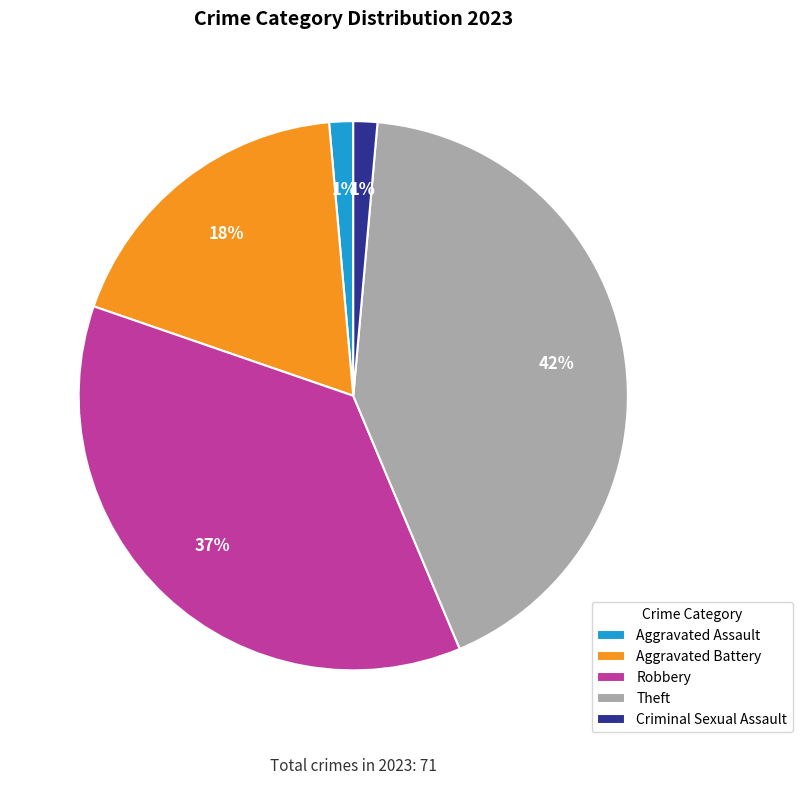

What is the largest slice in the pie chart?

Theft